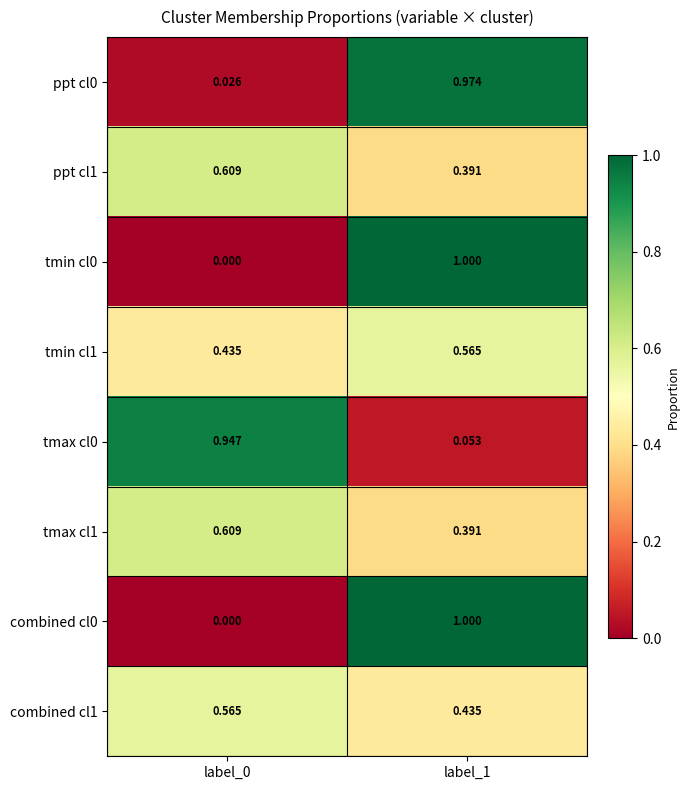

Is the value of ppt cl1 at label_0 greater than the value of tmax cl0 at label_1?

Yes